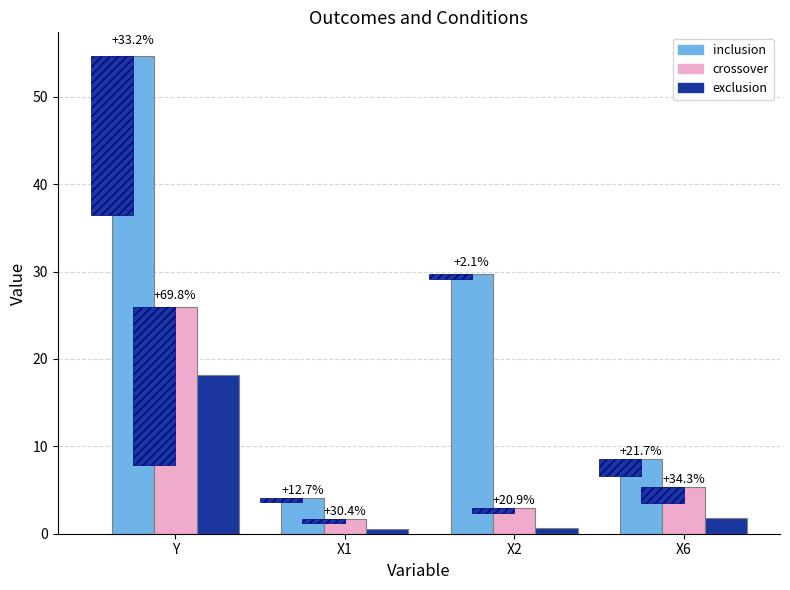

Reading left to right, list all the values displayed in this chart.

inclusion: 54.7	4.1	29.7	8.5
crossover: 26.0	1.7	3.0	5.4
exclusion: 18.2	0.5	0.6	1.8